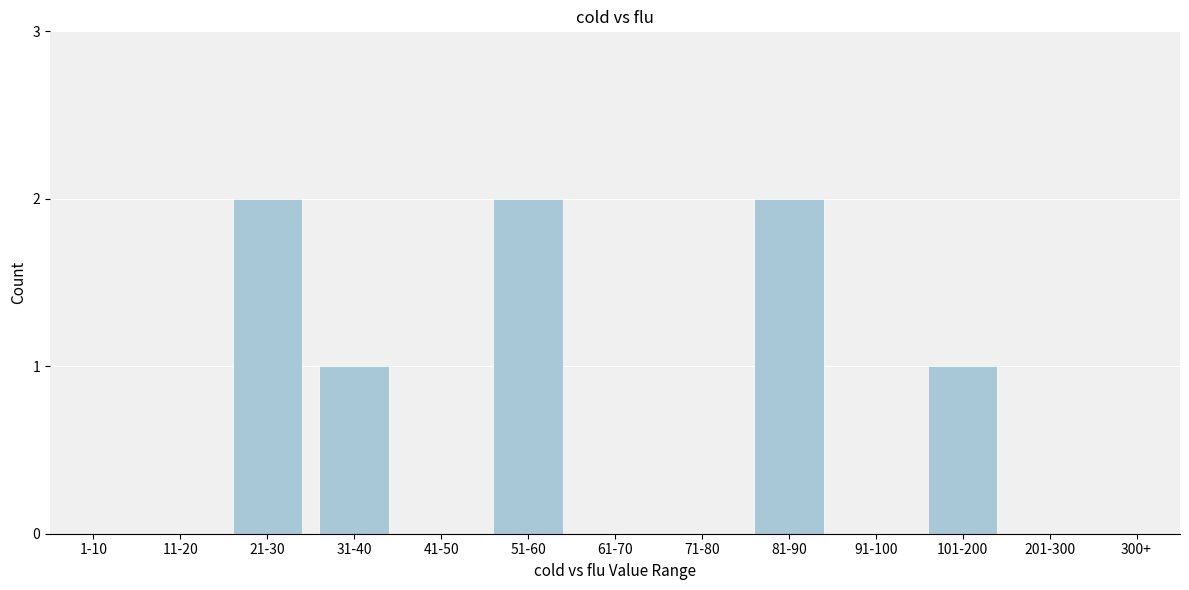

Reading right to left, list all the values displayed in this chart.

300+=0	201-300=0	101-200=1	91-100=0	81-90=2	71-80=0	61-70=0	51-60=2	41-50=0	31-40=1	21-30=2	11-20=0	1-10=0